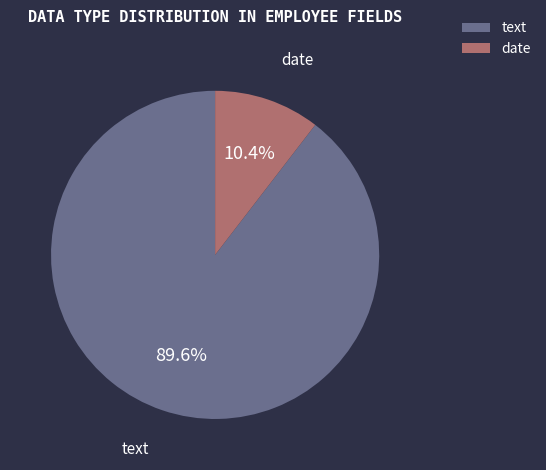

To the nearest percent, what is the combined percentage of date and text?

100%